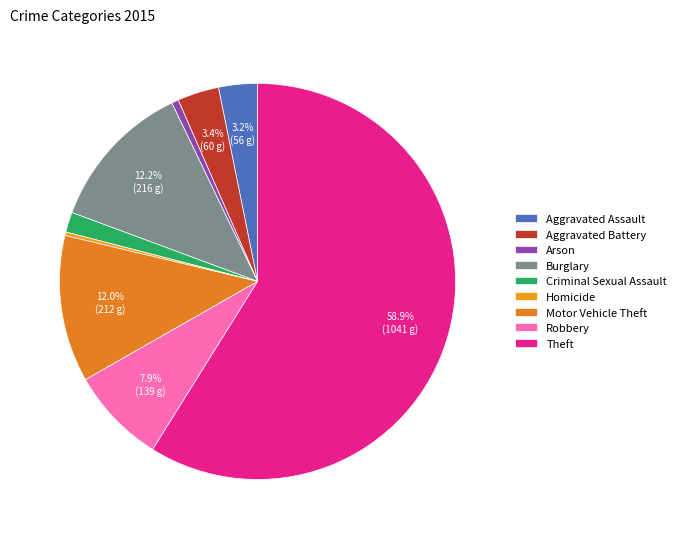

Count the number of slices in the pie.

9